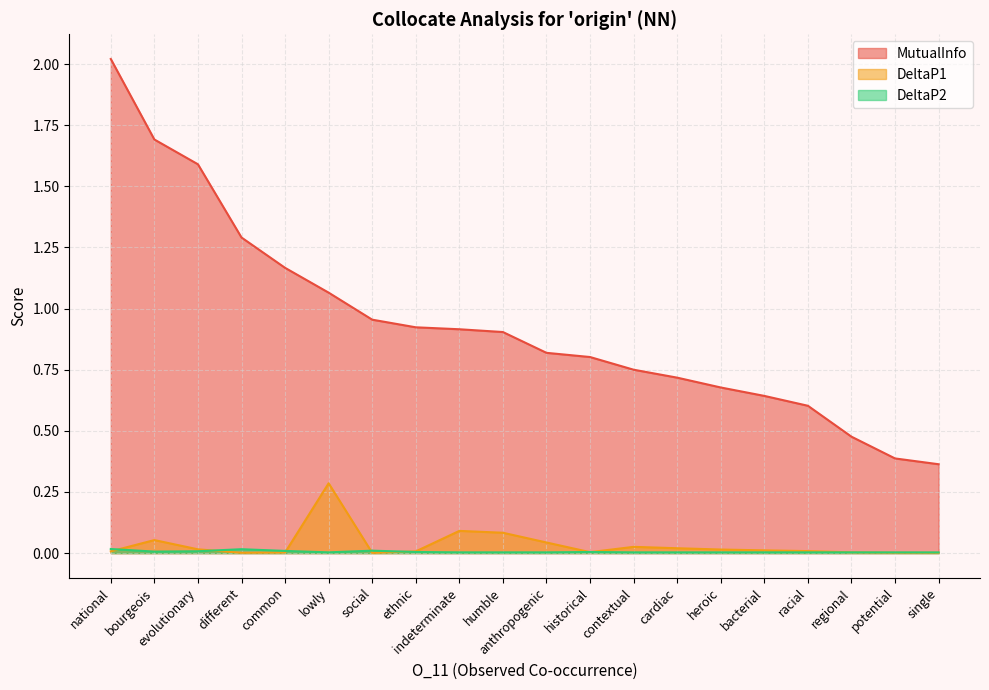

Between humble and regional, which series saw the biggest shift?

MutualInfo